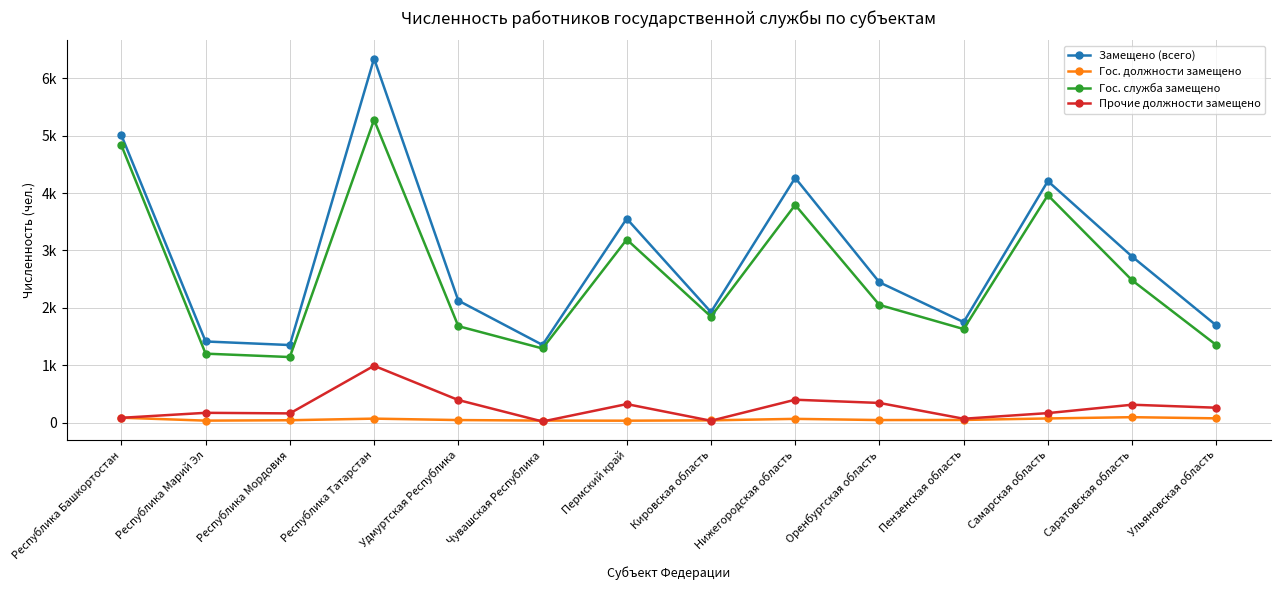

What is the difference between the maximum and minimum values in the Прочие должности замещено series?

970